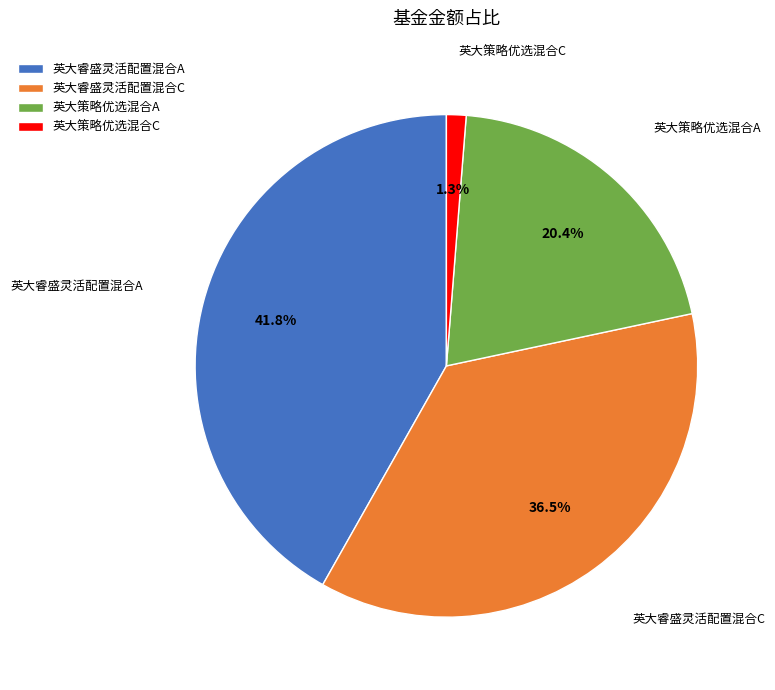

Count the number of slices in the pie.

4